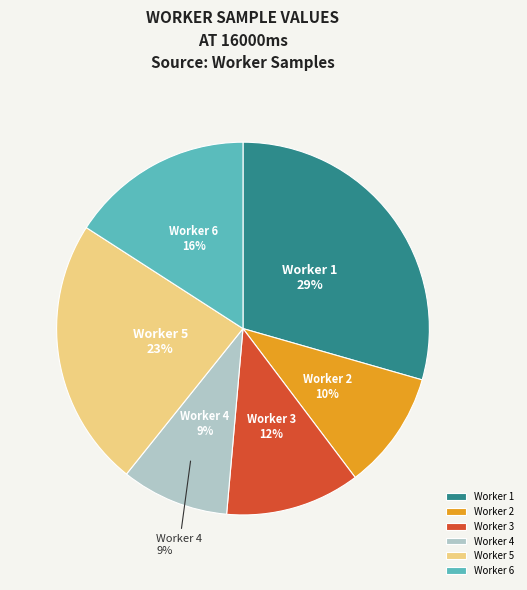

How many segments does this pie chart have?

6